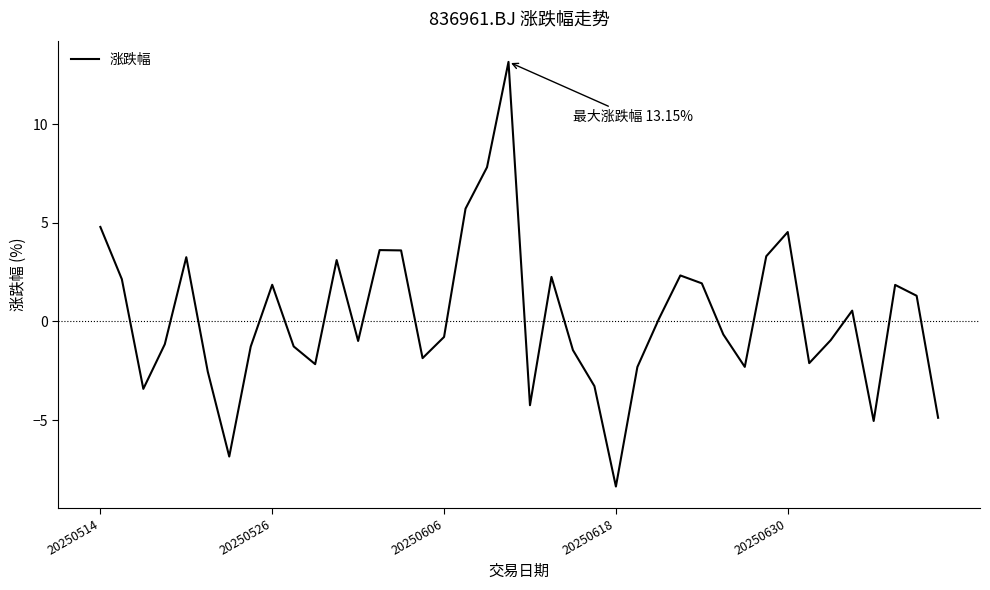

What is the difference between the maximum and minimum values?

21.5